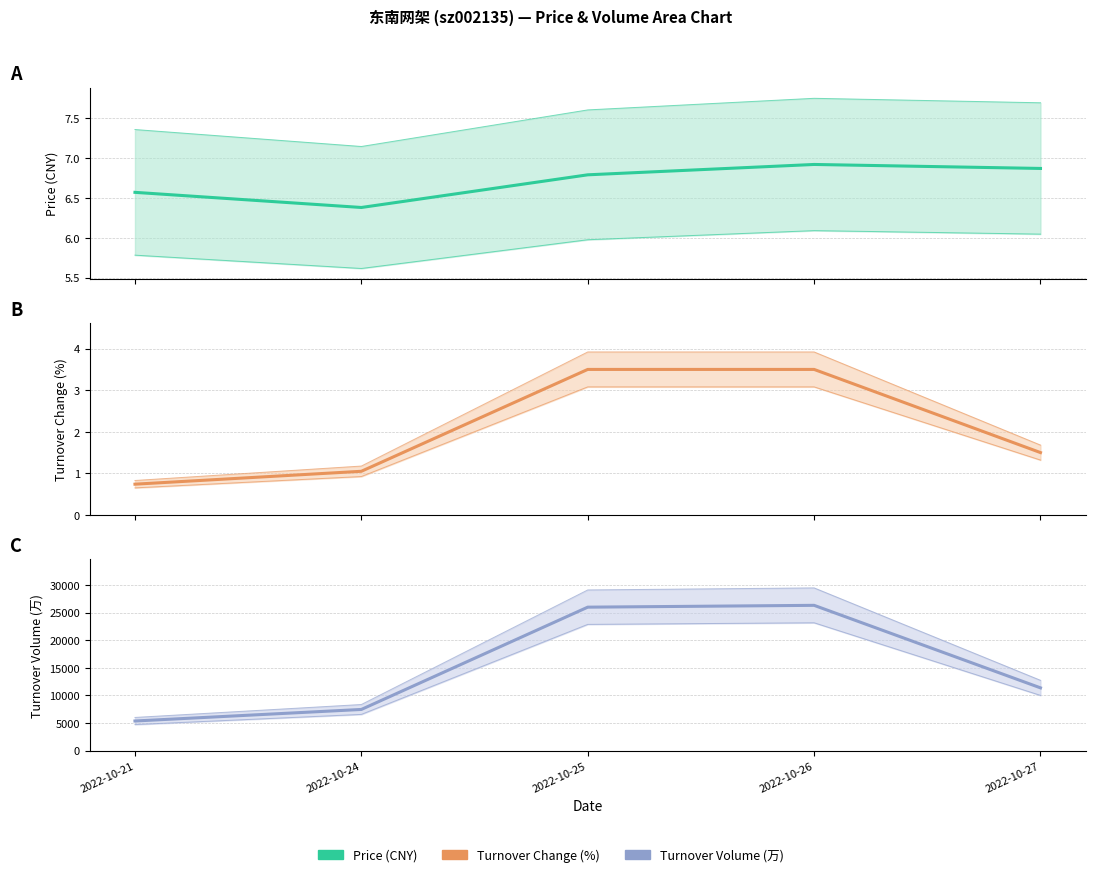

Count the number of categories in the chart.

5